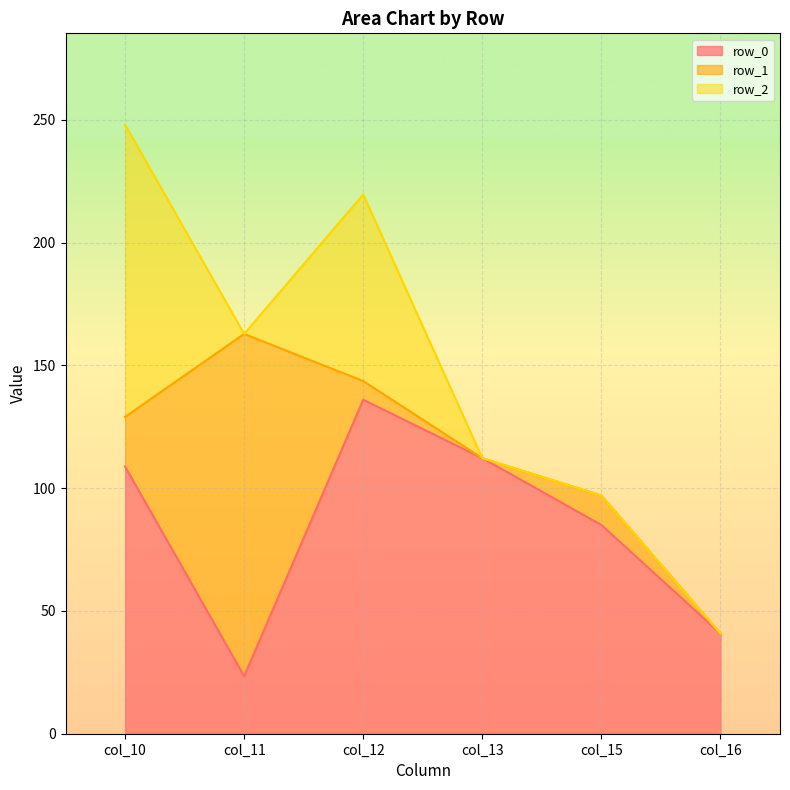

At which label is row_1 closest to 69?

col_10